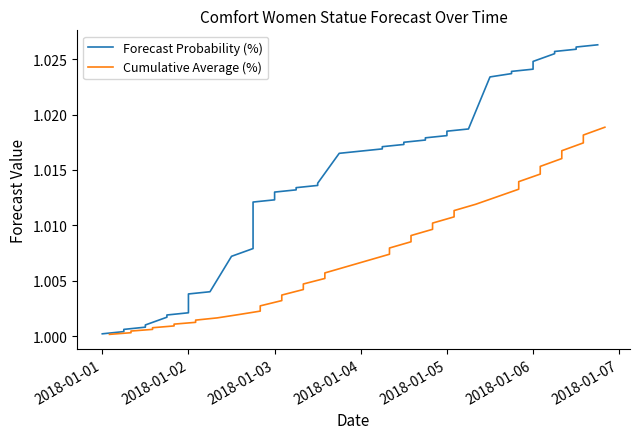

What is the lowest value of the Forecast Probability (%) series?

1.0